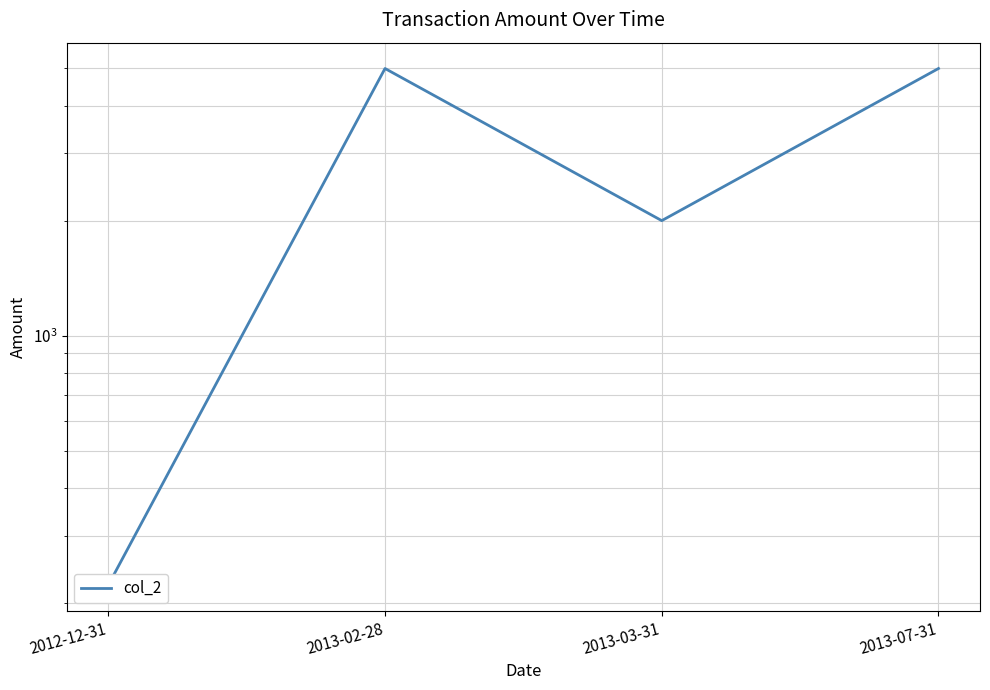

The chart shows a value of 7556.5 at 2013-07-31. True or false?

False